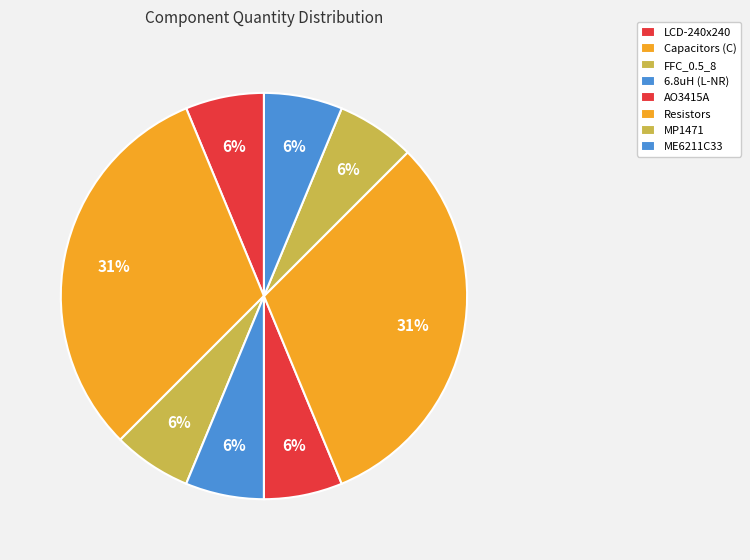

Which category has the smallest portion of the pie?

LCD-240x240